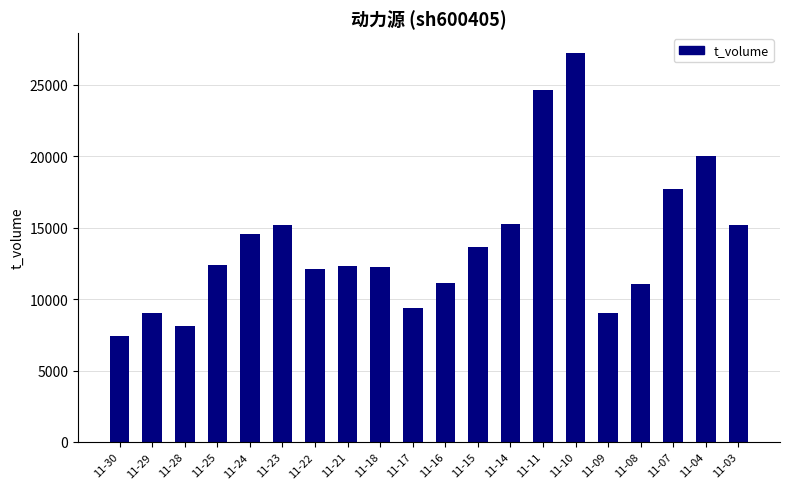

Which has a higher value, 11-15 or 11-24?

11-24